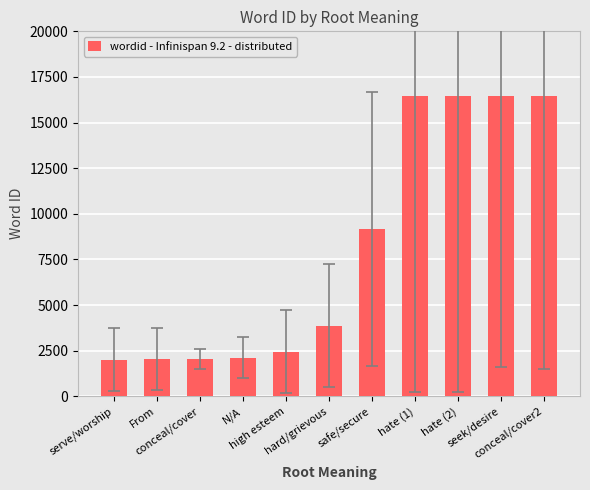

What is the sum of all values?

89526